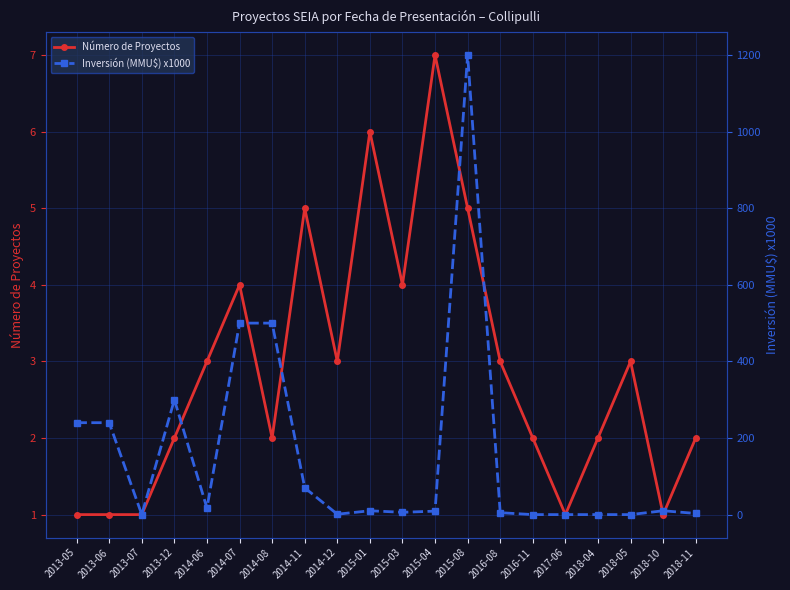

What is the difference between the maximum and minimum values in the Inversión (MMU$) x1000 series?

1200